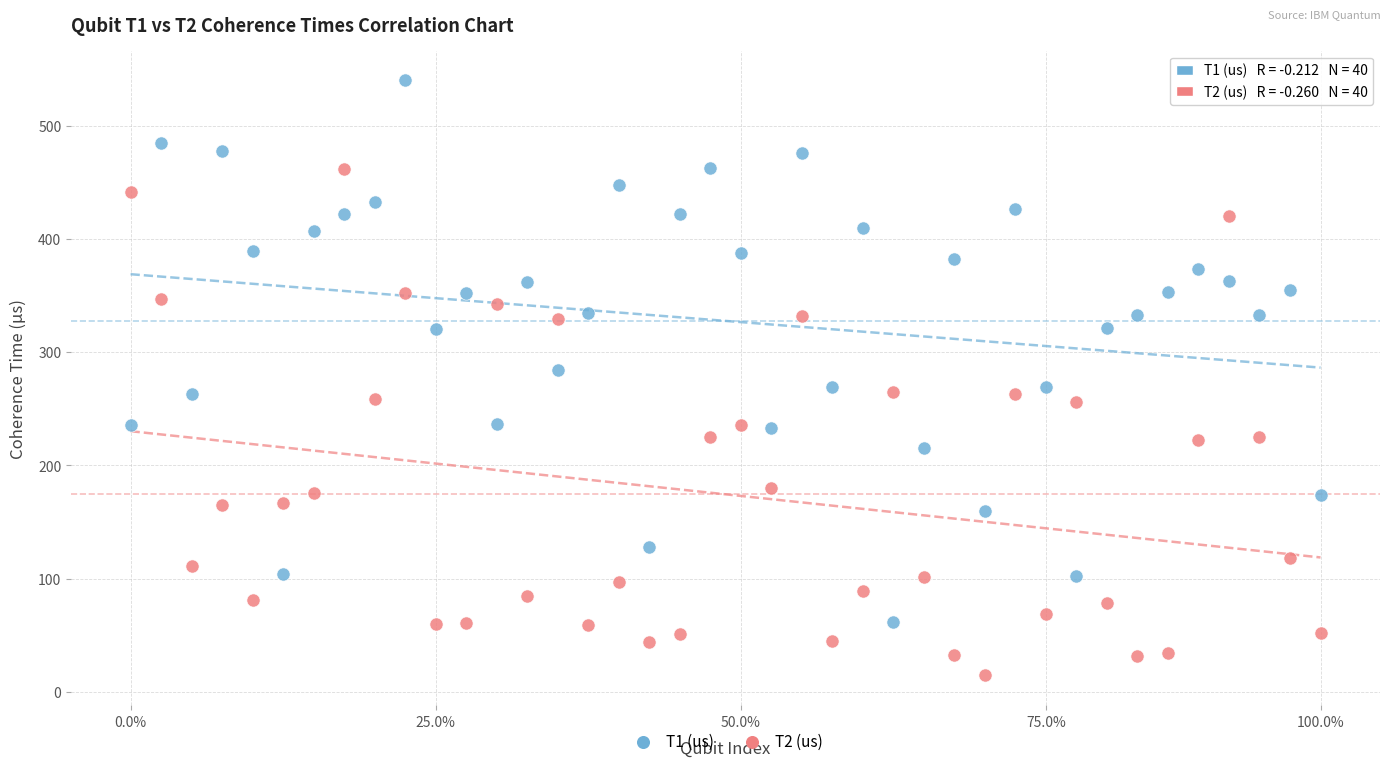

Which series contains the highest Y value?

T1 (us)